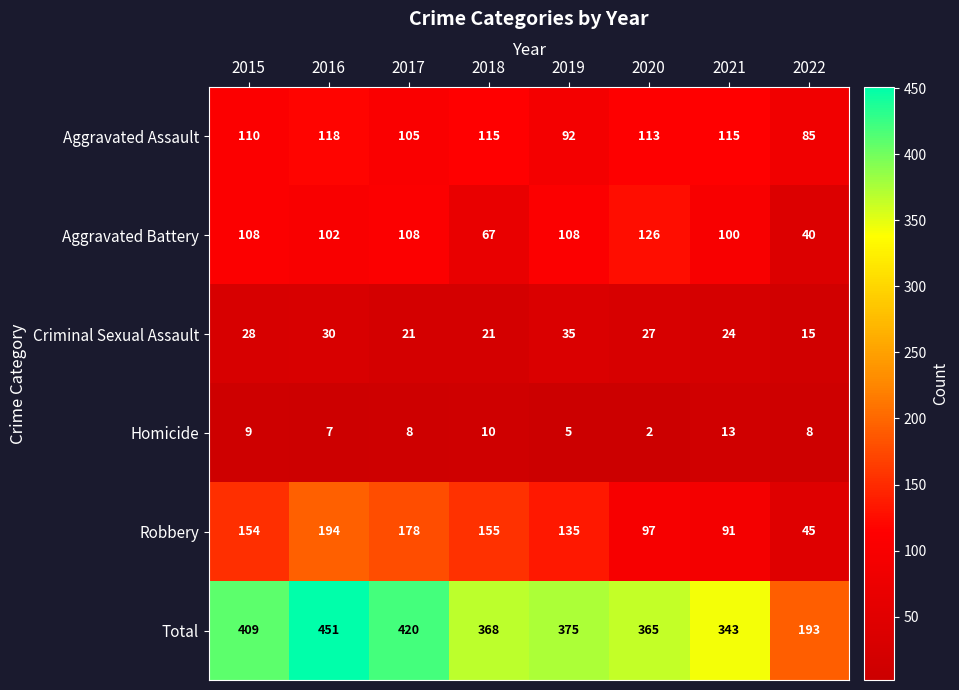

At which label is Homicide closest to 7?

2016